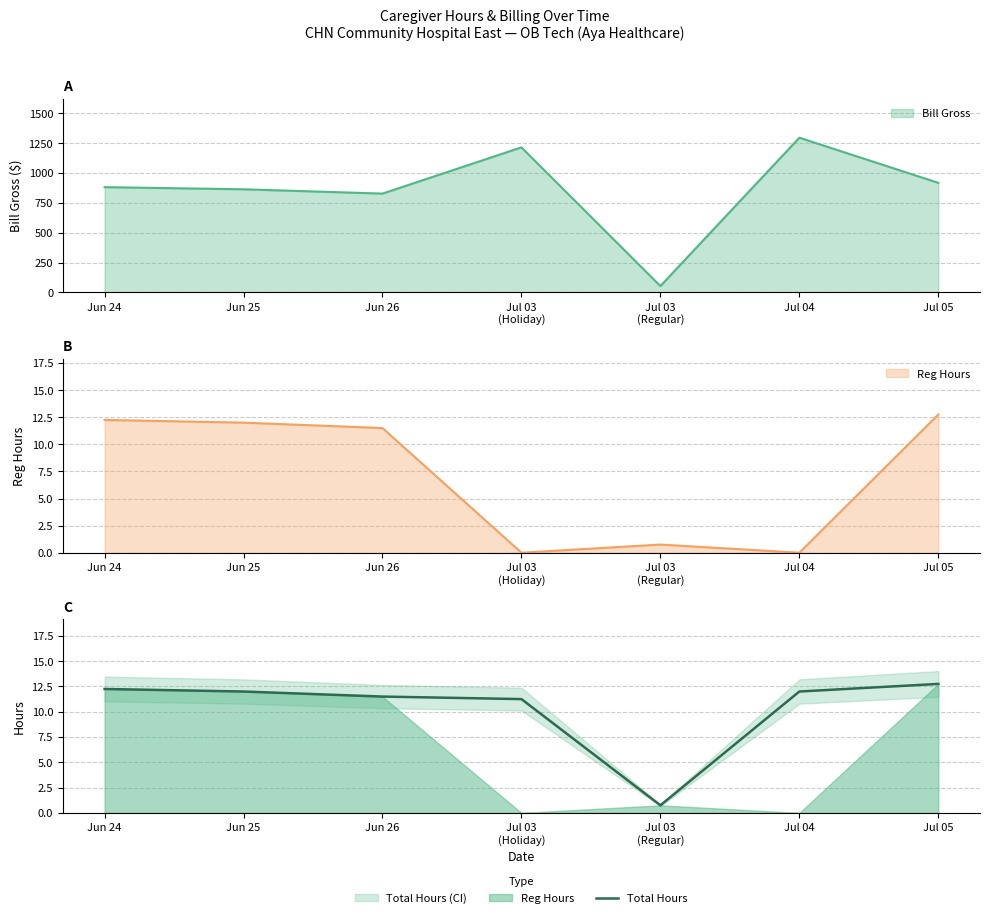

What is the change in value from Jul 03
(Holiday) to Jul 04?

+0.8